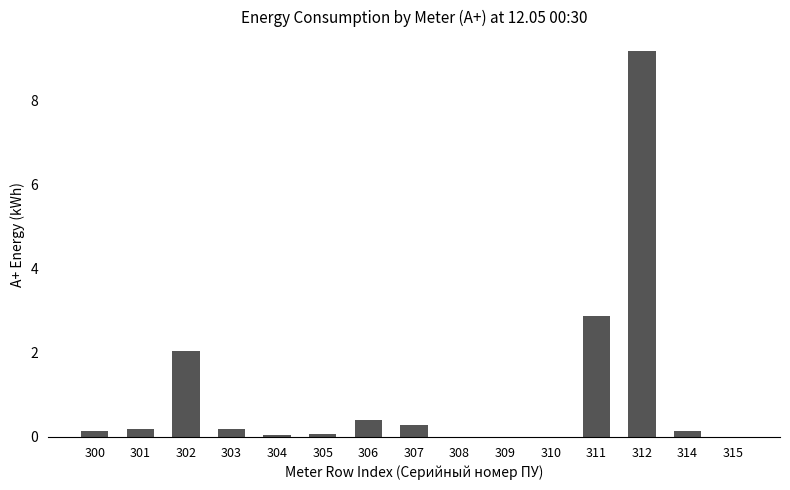

What is the greatest value displayed?

9.2